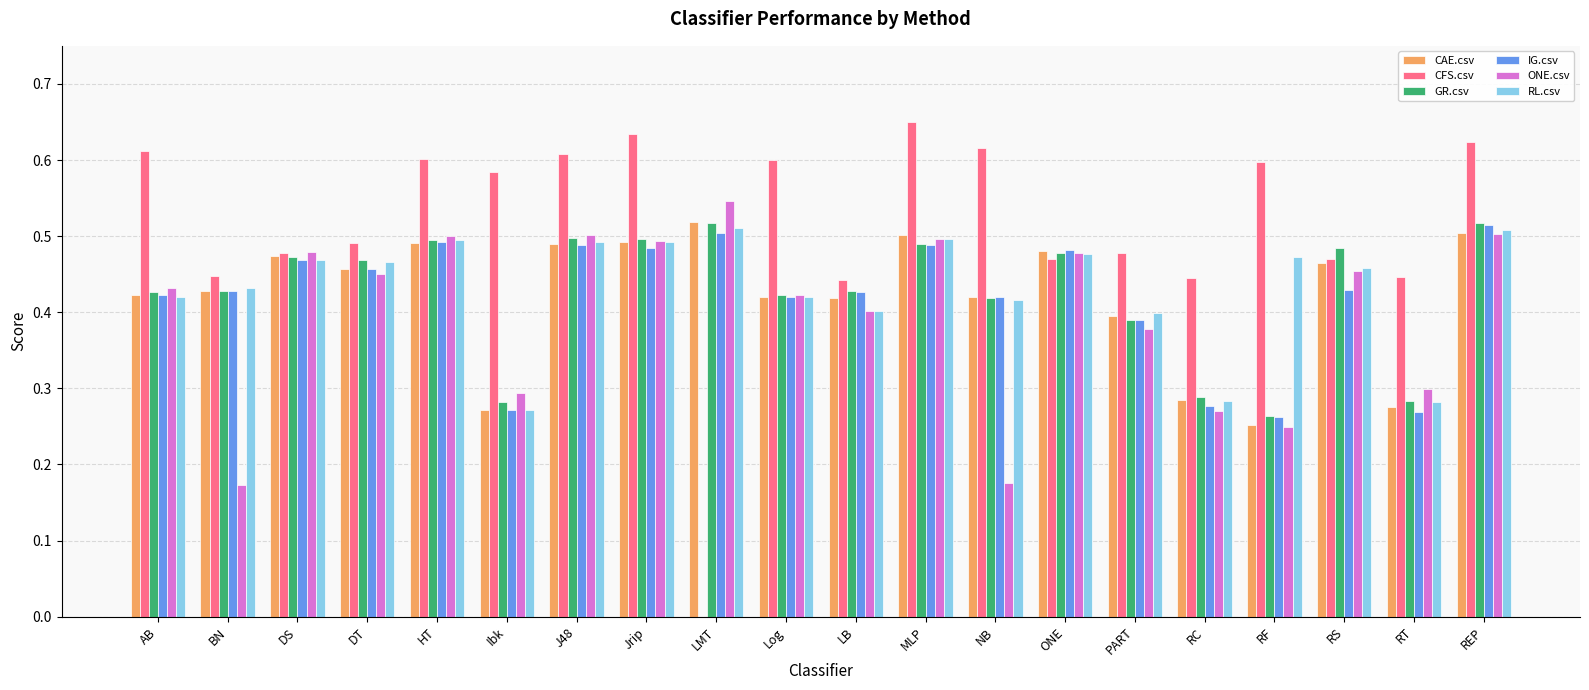

What is the sum of all CAE.csv values?

8.5